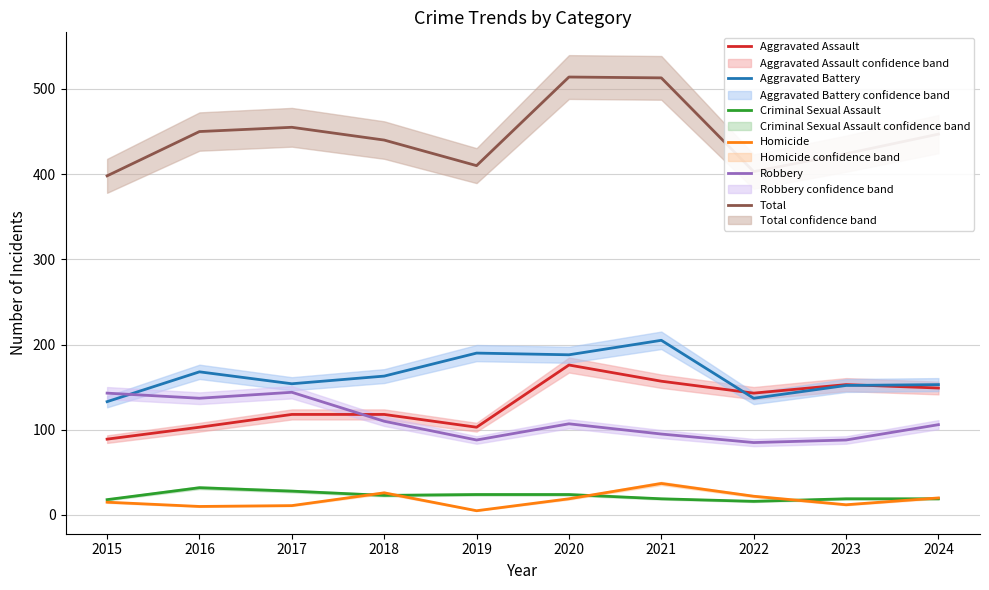

What is the value of the Homicide point at the 5th from the left?

5